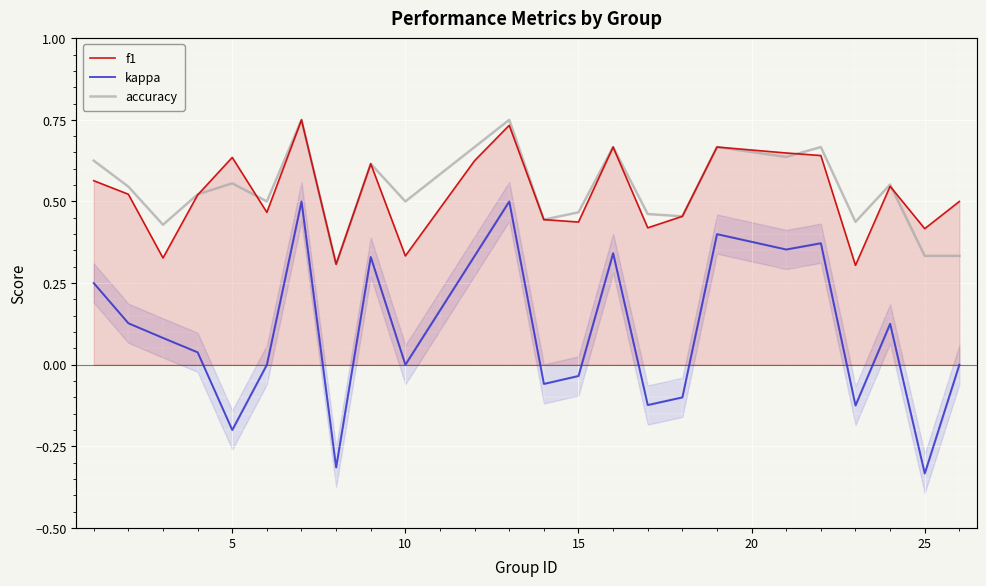

Is this an area chart (filled region under the line)?

No